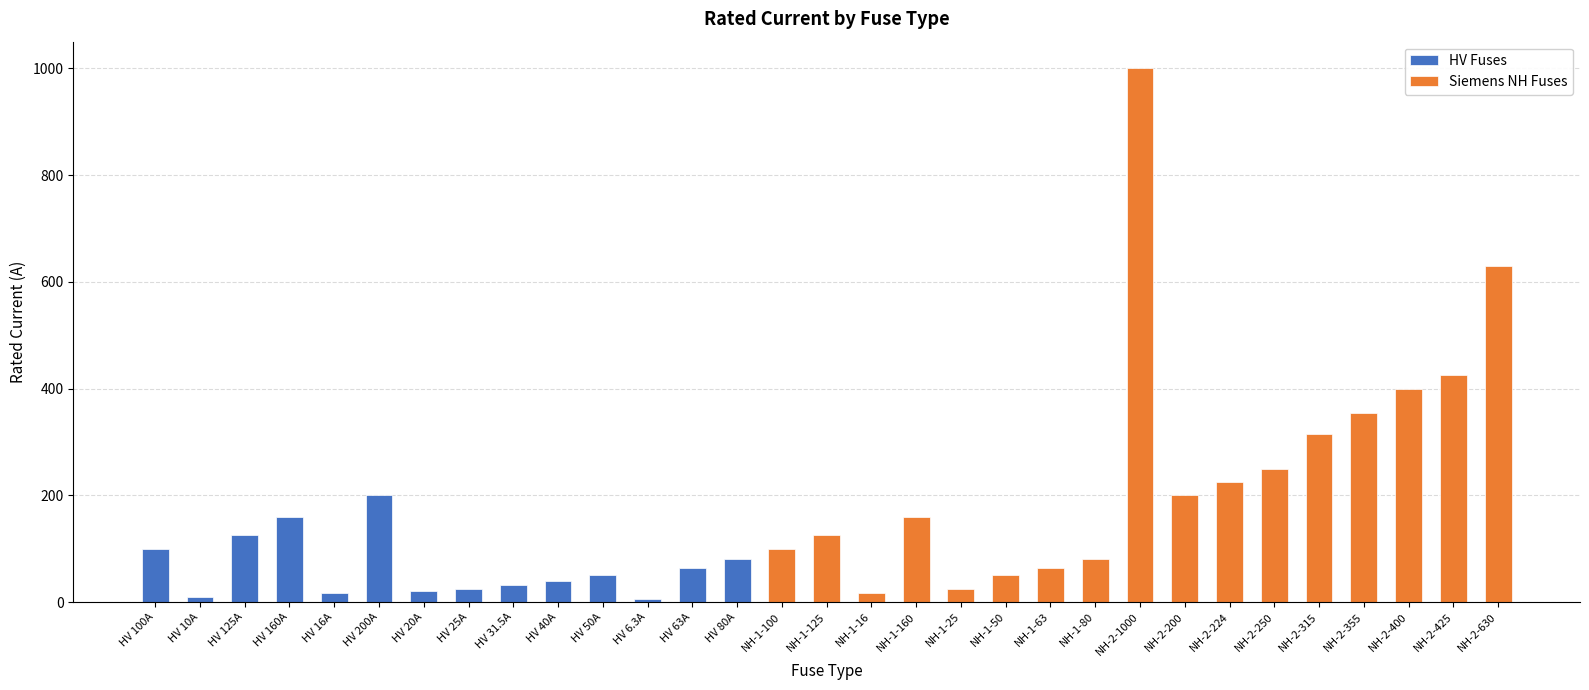

Reading left to right, what are all the values shown in this chart?

HV 100A=100.0	HV 10A=10.0	HV 125A=125.0	HV 160A=160.0	HV 16A=16.0	HV 200A=200.0	HV 20A=20.0	HV 25A=25.0	HV 31.5A=31.5	HV 40A=40.0	HV 50A=50.0	HV 6.3A=6.3	HV 63A=63.0	HV 80A=80.0	NH-1-100=100.0	NH-1-125=125.0	NH-1-16=16.0	NH-1-160=160.0	NH-1-25=25.0	NH-1-50=50.0	NH-1-63=63.0	NH-1-80=80.0	NH-2-1000=1000.0	NH-2-200=200.0	NH-2-224=224.0	NH-2-250=250.0	NH-2-315=315.0	NH-2-355=355.0	NH-2-400=400.0	NH-2-425=425.0	NH-2-630=630.0